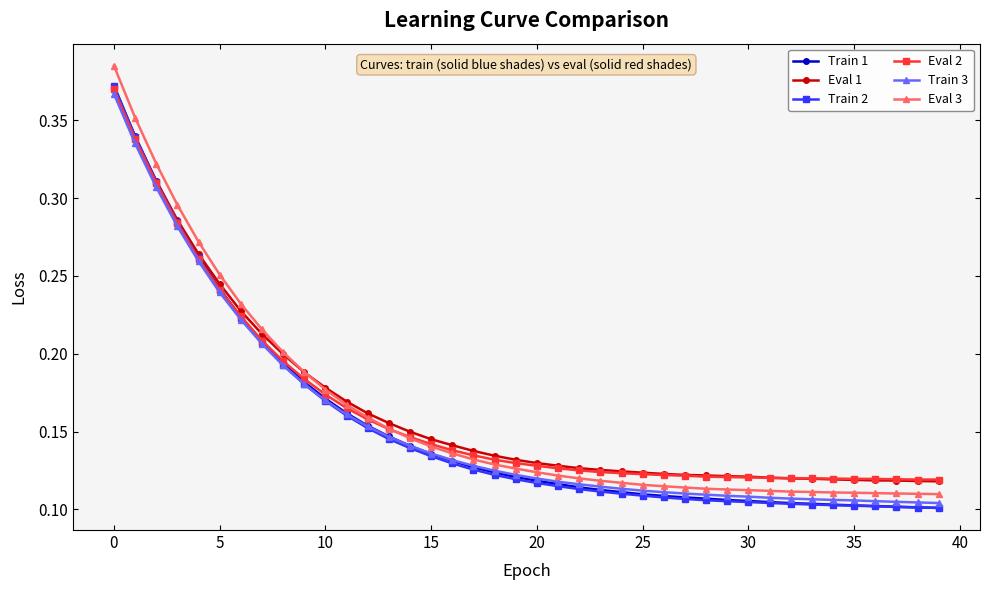

Count the Train 3 values in the range 0 to 1.

40